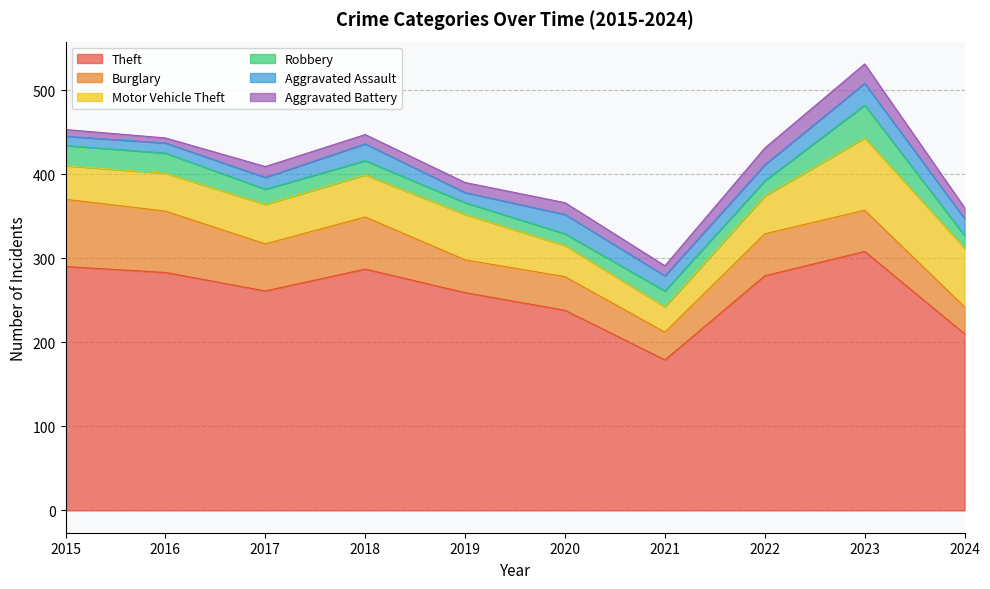

Between 2024 and 2020, which is larger?

2020